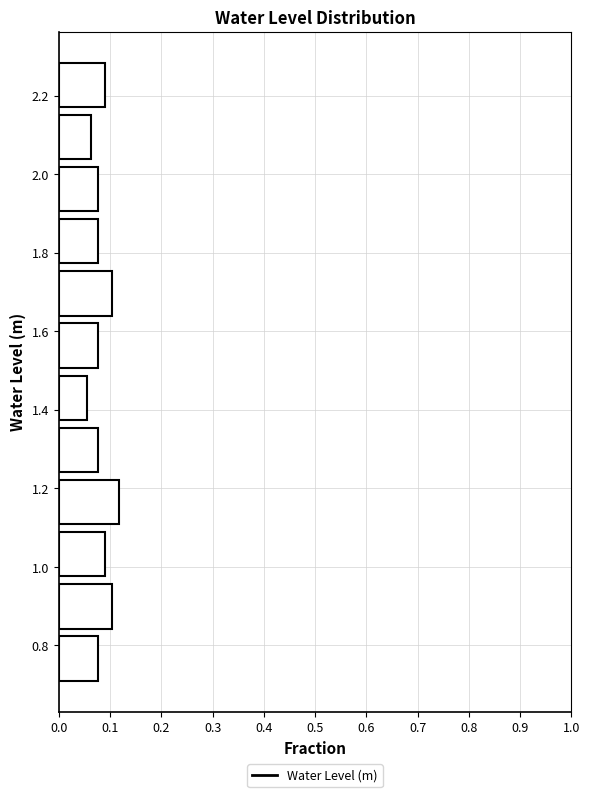

Reading bottom to top, list every bar in this chart as the range it spans on the y-axis followed by its length. Neither the bar edges nor the lengths are printed on the chart, so give them approximately, as read against the axes.

0.70 to 0.84: 0.08
0.84 to 0.96: 0.10
0.96 to 1.10: 0.09
1.10 to 1.24: 0.12
1.24 to 1.36: 0.08
1.36 to 1.50: 0.06
1.50 to 1.62: 0.08
1.62 to 1.76: 0.10
1.76 to 1.90: 0.08
1.90 to 2.02: 0.08
2.02 to 2.16: 0.06
2.16 to 2.30: 0.09